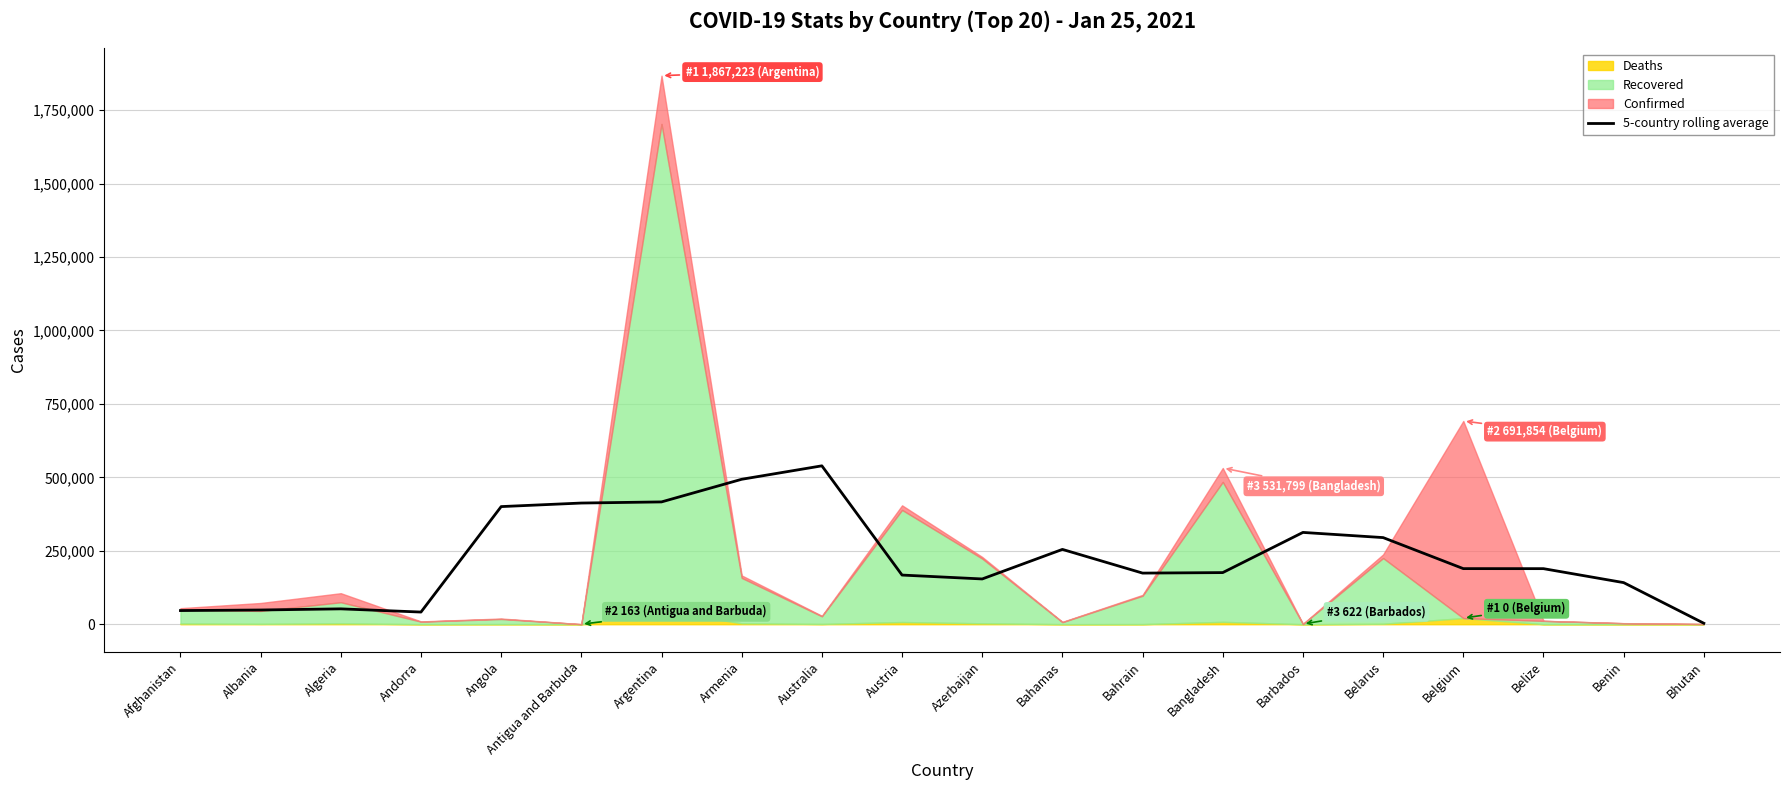

How many categories are shown in the chart?

20